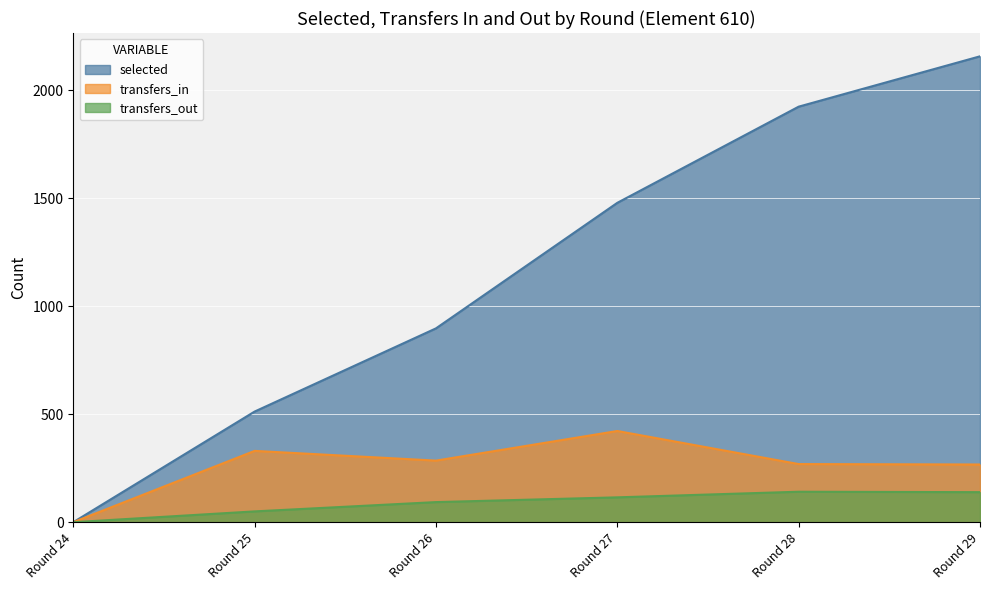

Rank the series at Round 25 from lowest to highest value.

transfers_out, transfers_in, selected